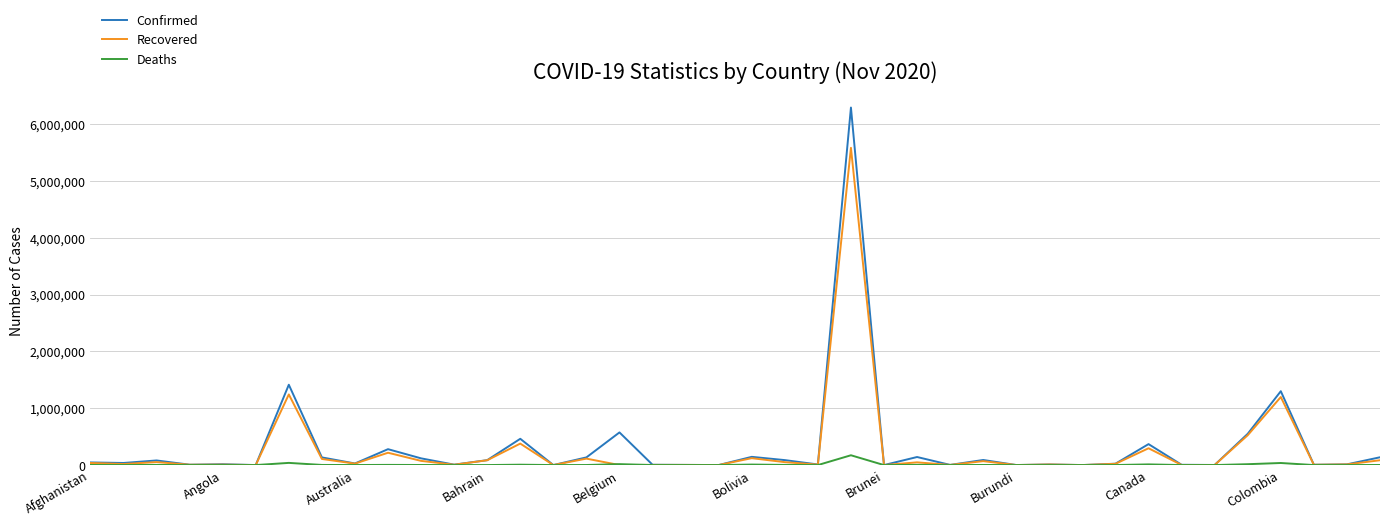

What are all the series names shown in the legend?

Confirmed, Recovered, Deaths